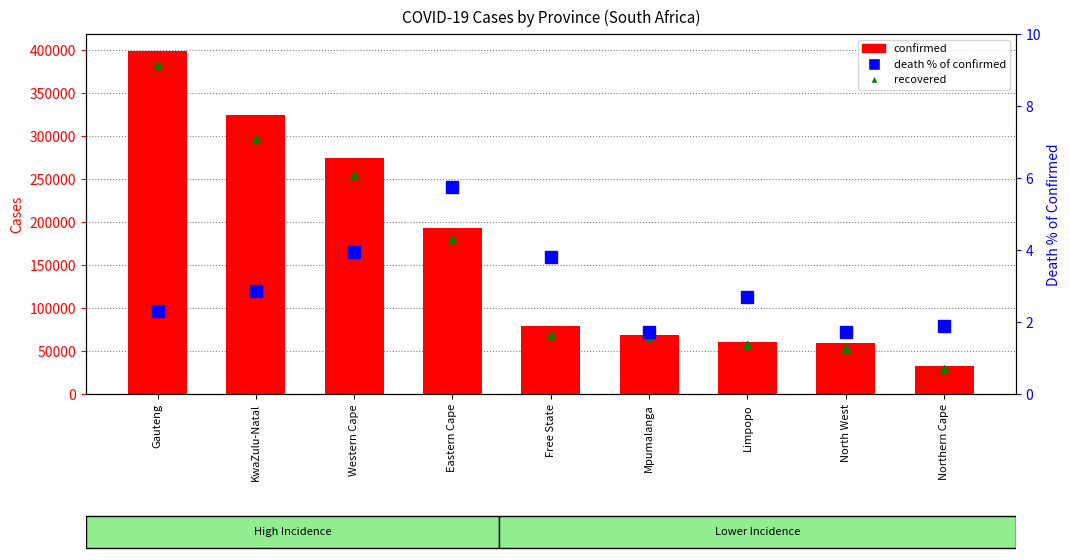

What is the lowest value of the confirmed series?

33105.0